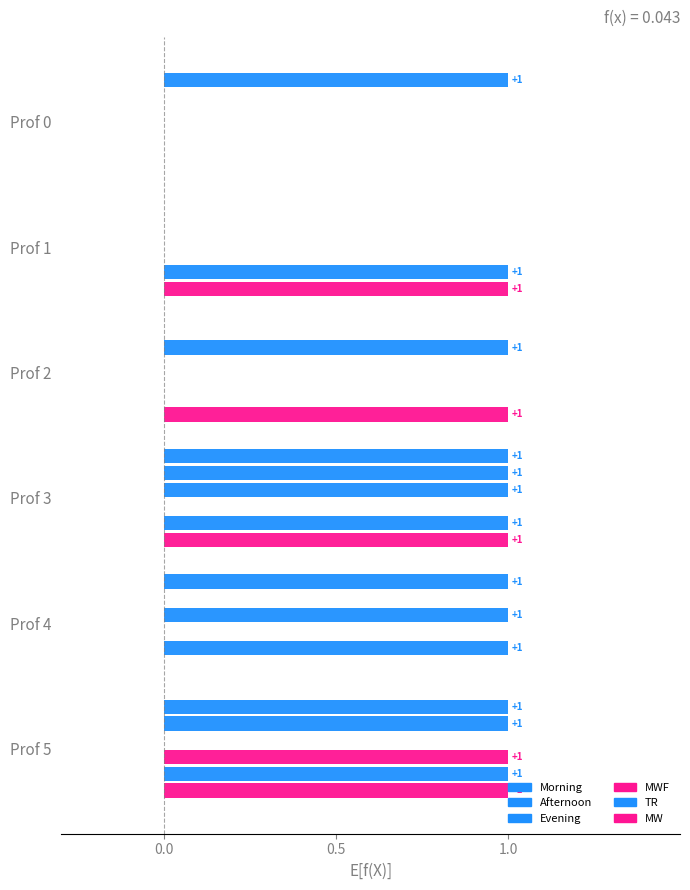

Reading right to left, list all the values displayed in this chart.

Morning: 1	1	1	0	0	1
Afternoon: 1	0	1	1	0	0
Evening: 0	1	1	0	0	0
MWF: 1	0	0	0	0	0
TR: 1	1	1	0	1	0
MW: 1	0	1	1	1	0